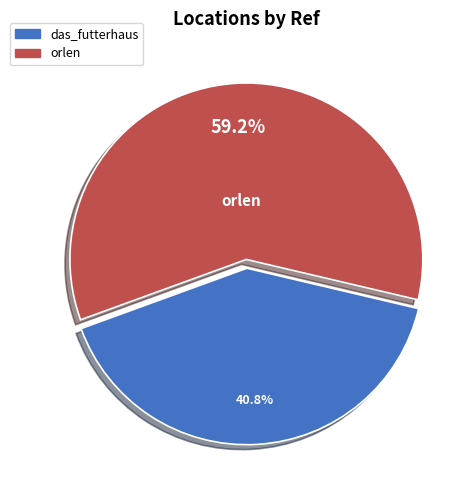

Rank the categories by value from lowest to highest.

das_futterhaus, orlen